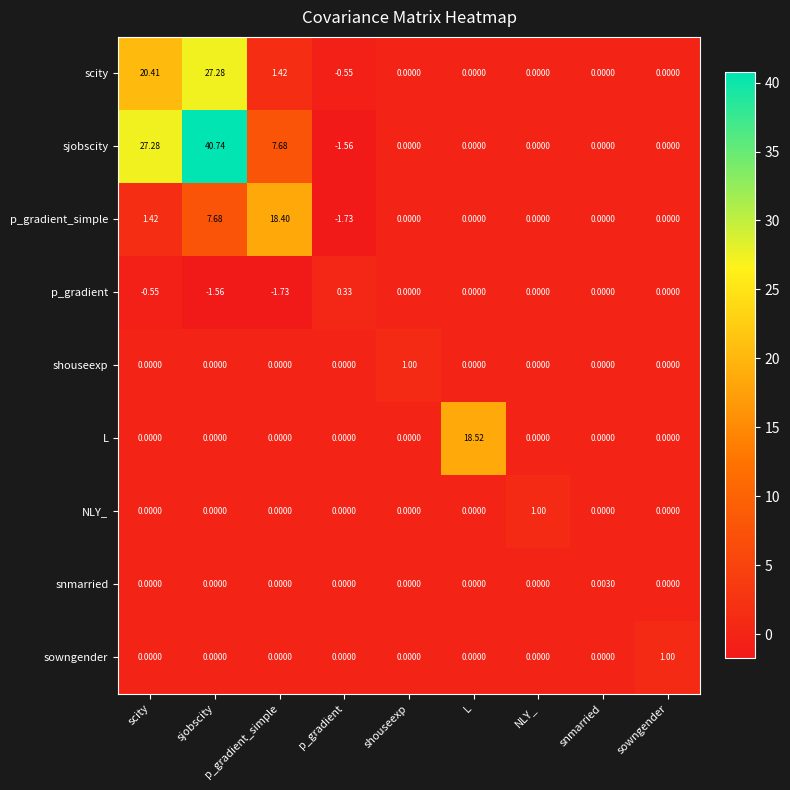

Which series has the largest range (max minus min)?

sjobscity